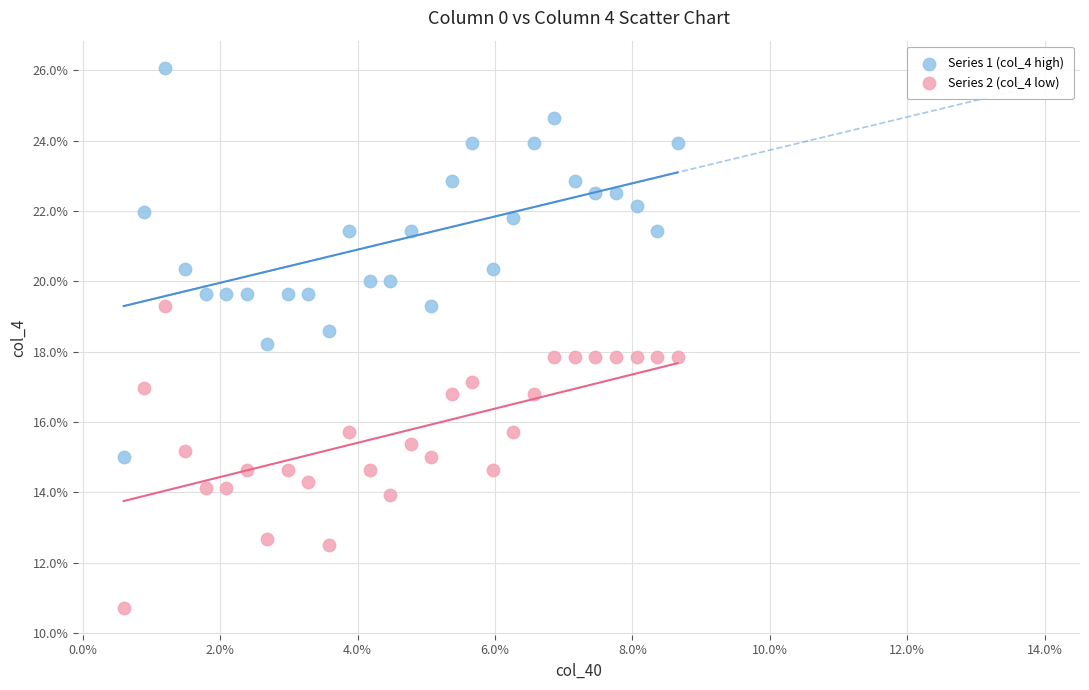

Which series has the largest Y range (max minus min)?

Series 1 (col_4 high)